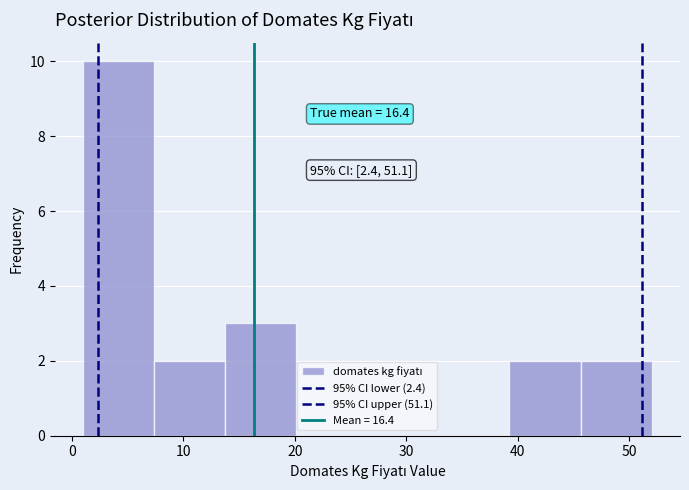

Over which range of the x-axis is the bar tallest?

1 to 7